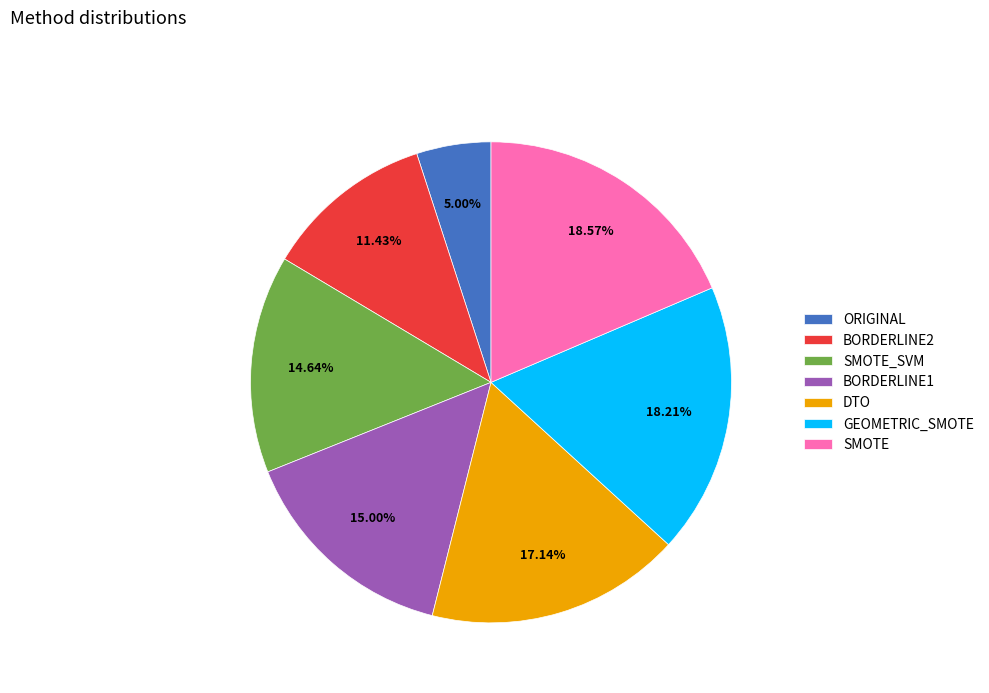

What percentage do ORIGINAL and DTO together represent?

22.1%